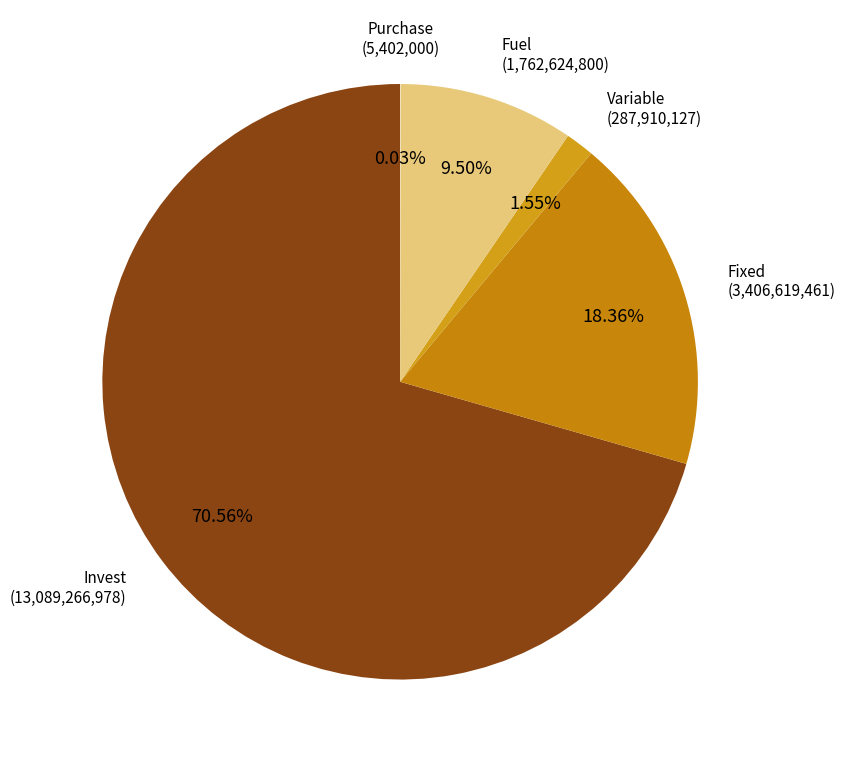

Which has a higher value, Invest or Fixed?

Invest